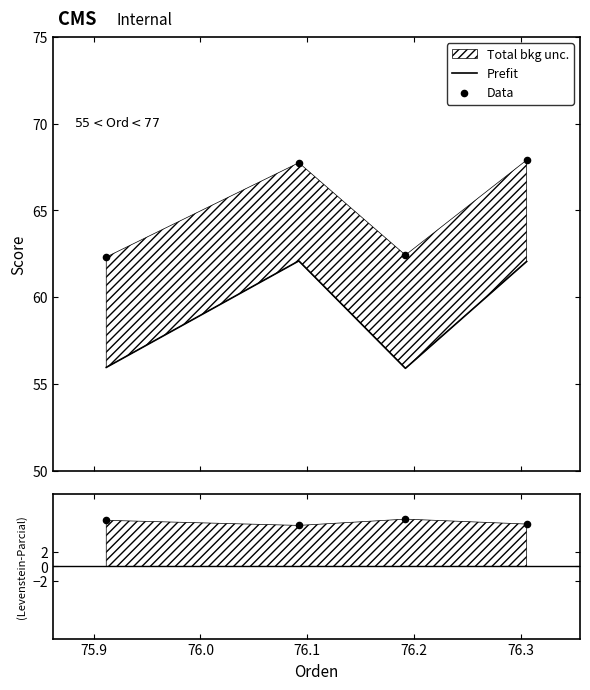

Which series contains the lowest Y value?

Prefit